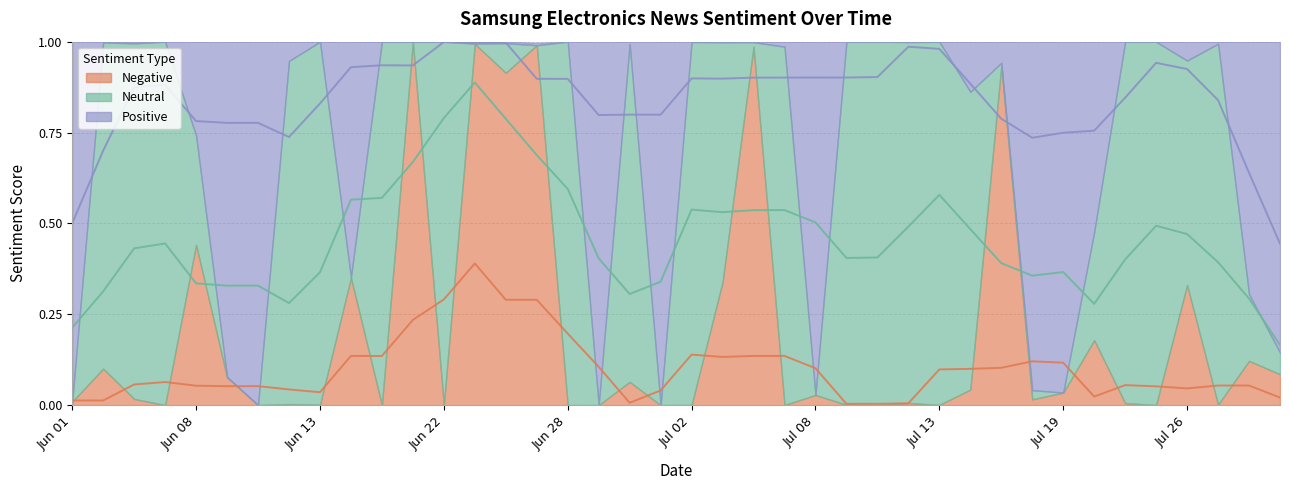

Where is Neutral nearest to the value 0?

20210601